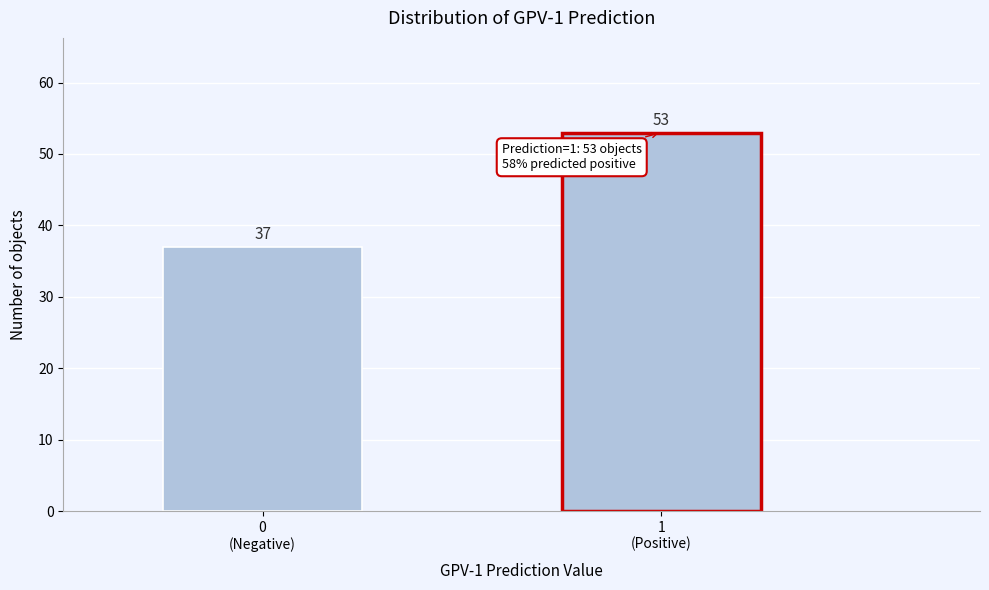

Reading left to right, extract all data points from this chart.

37	53